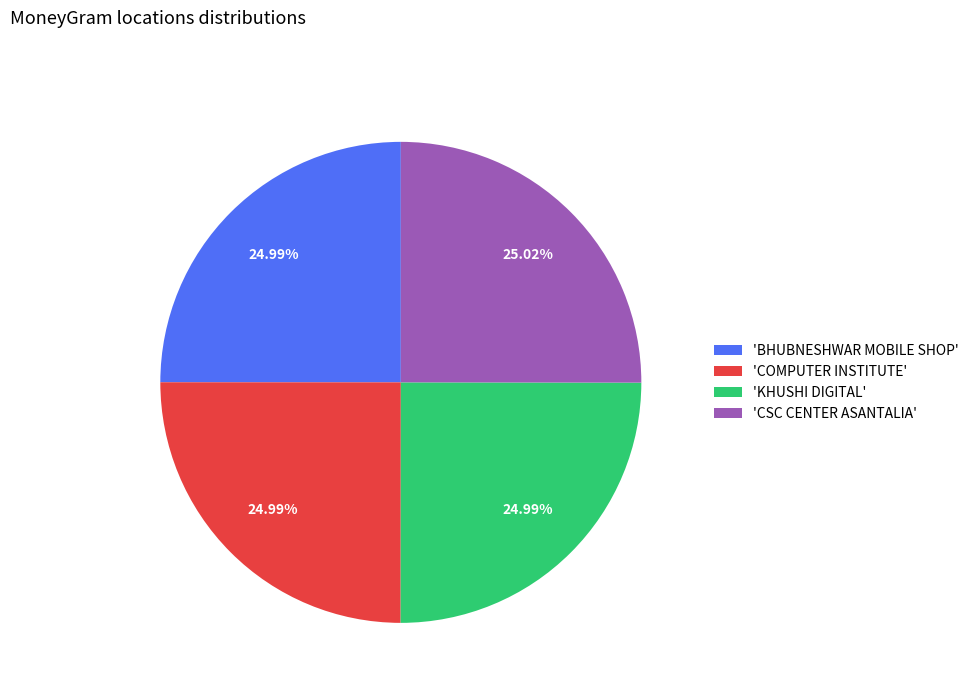

Approximately how many times larger is the value at 'BHUBNESHWAR MOBILE SHOP' compared to 'KHUSHI DIGITAL'?

1.0